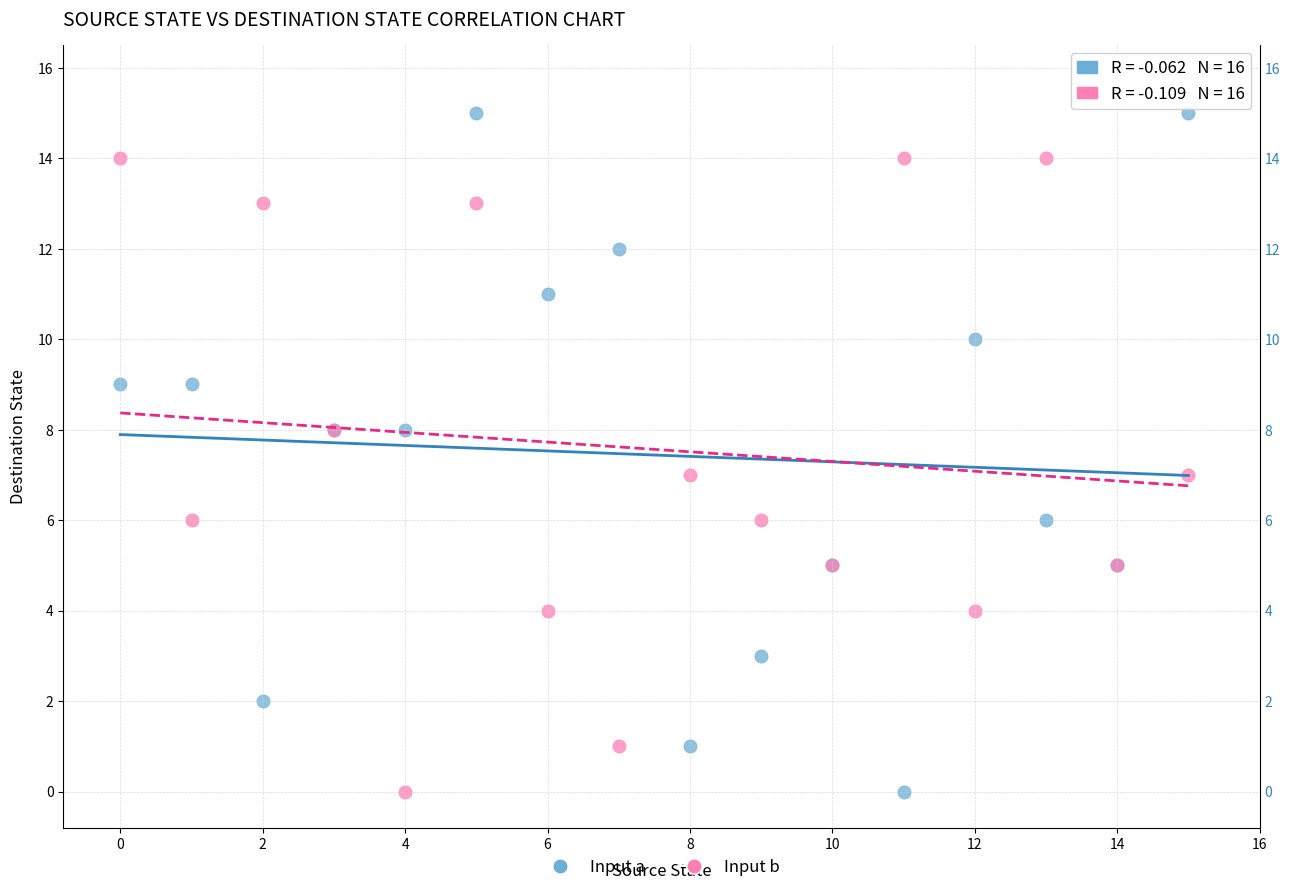

Which series reaches the maximum Y coordinate?

Input a